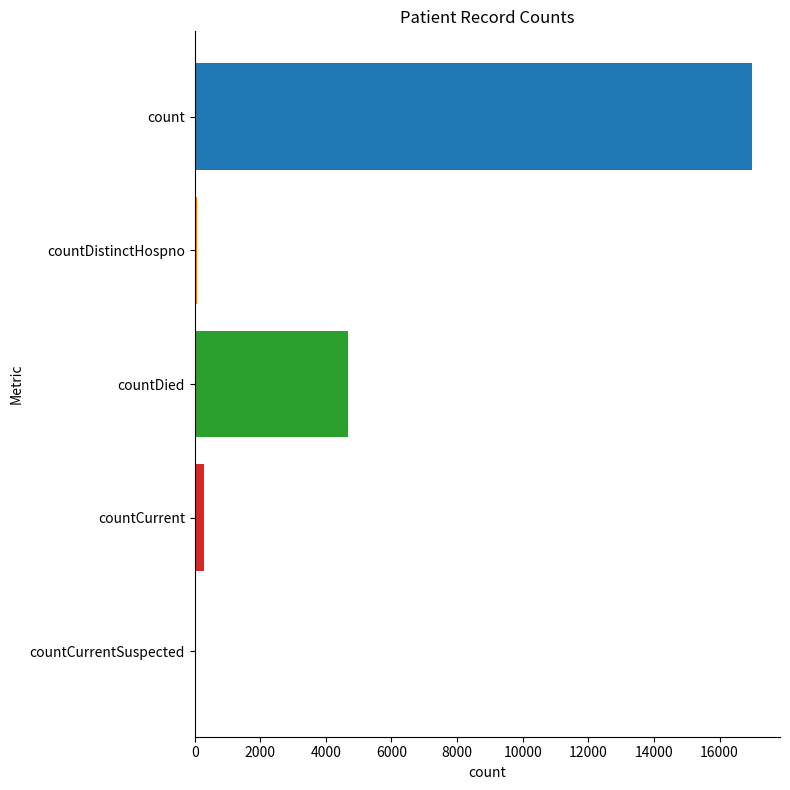

How many distinct data groups are displayed?

1